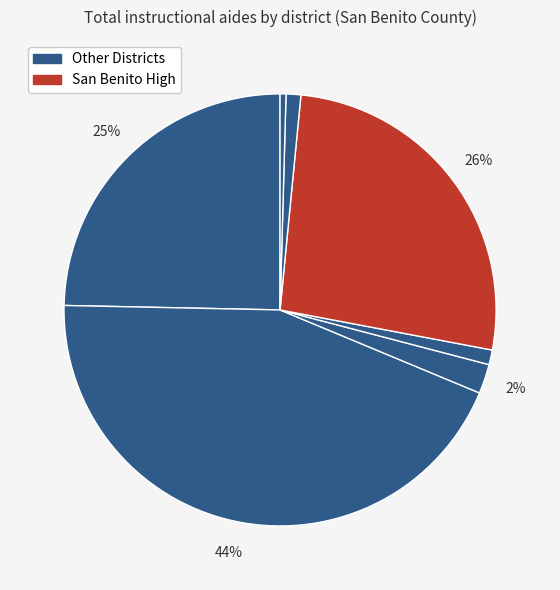

Count the number of slices in the pie.

7